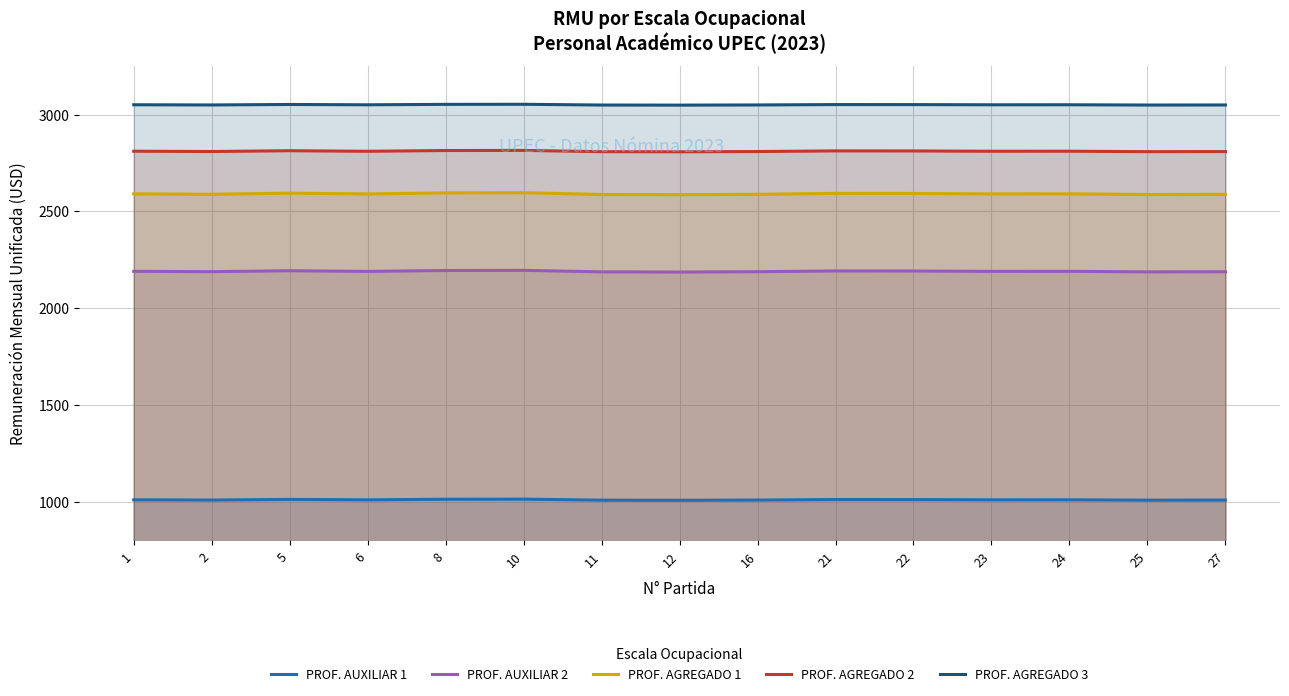

What is the difference between the highest and lowest values at 11?

2041.2